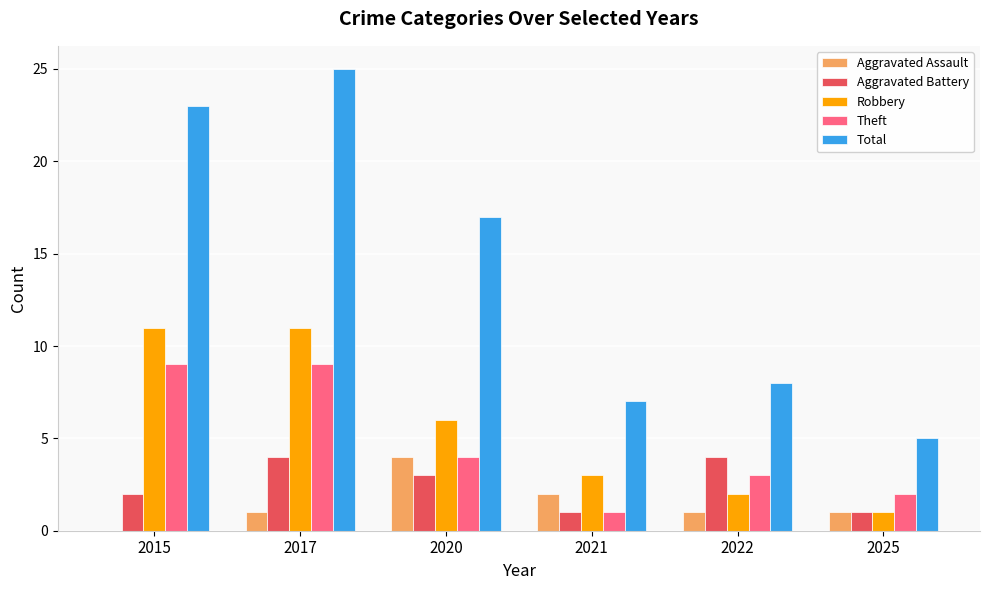

Between 2017 and 2022, which series saw the biggest shift?

Total